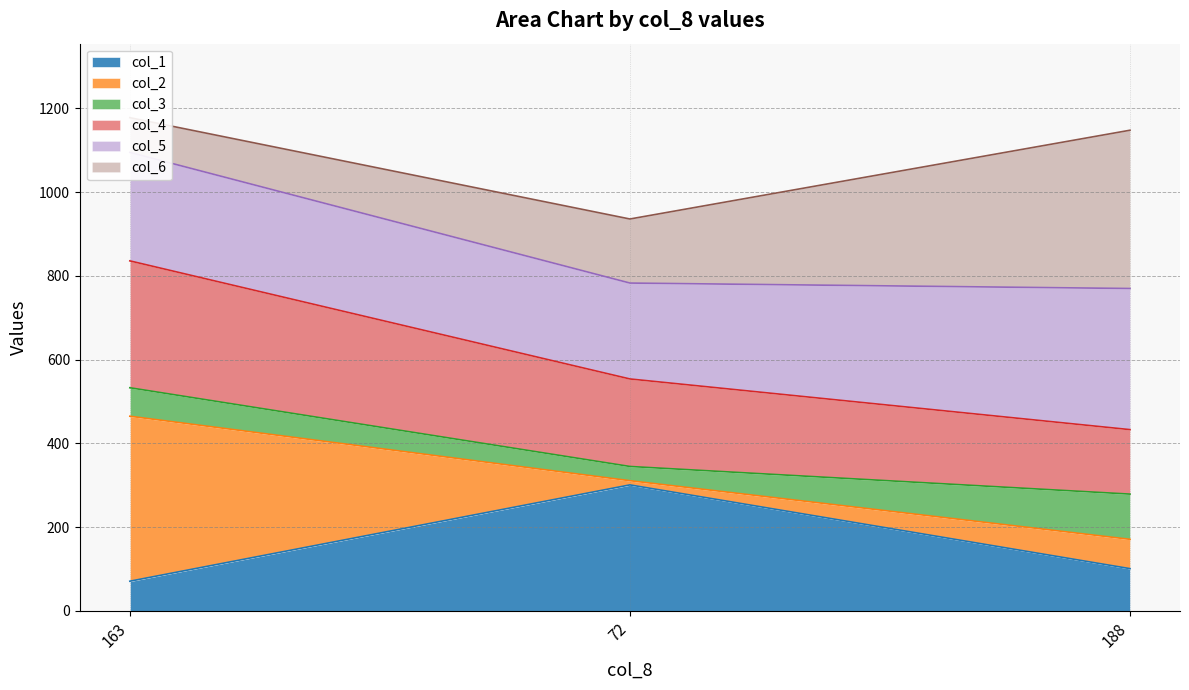

Which category has the lowest value in the col_4 series?

188